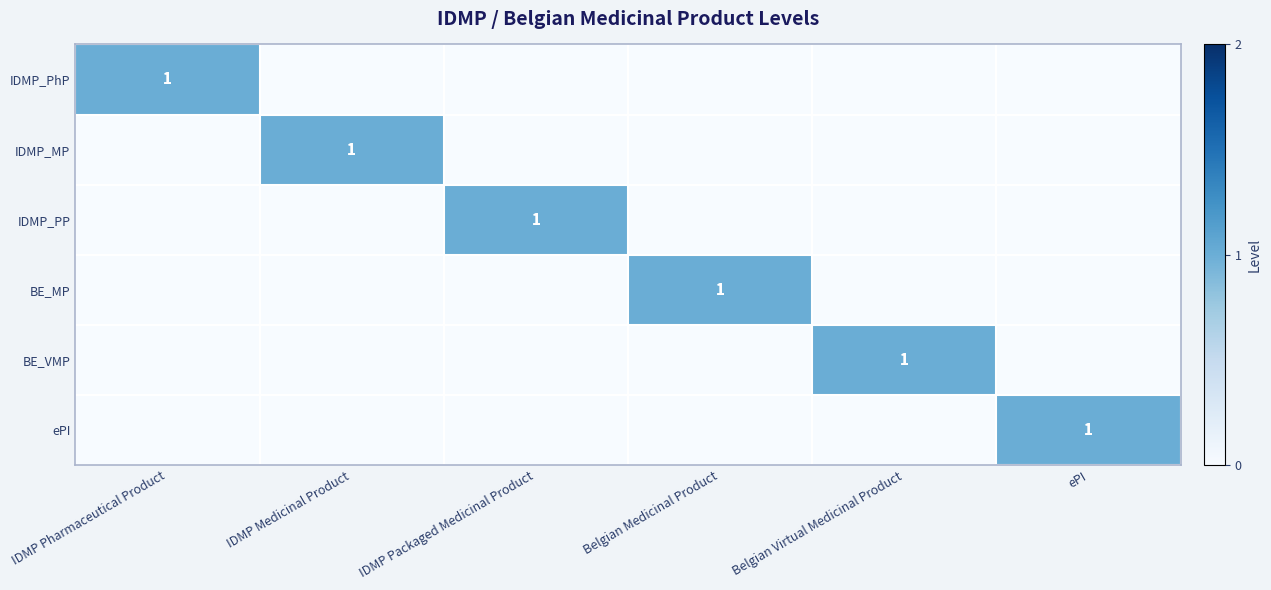

What is the difference between the maximum and minimum values in the BE_VMP series?

1